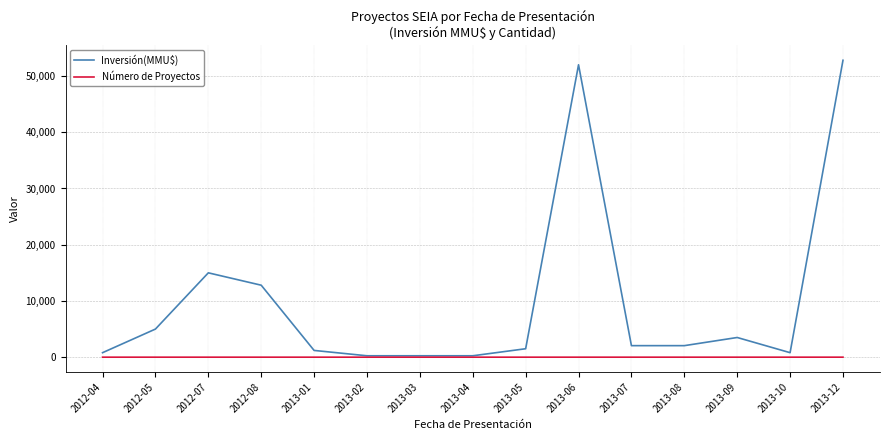

Is the value of Número de Proyectos at 2013-09 greater than the value of Inversión(MMU$) at 2013-06?

No